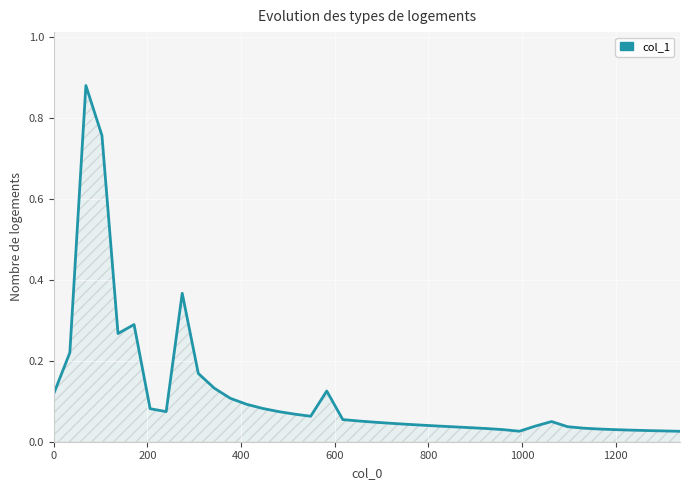

What is the difference between the maximum and minimum values?

0.9